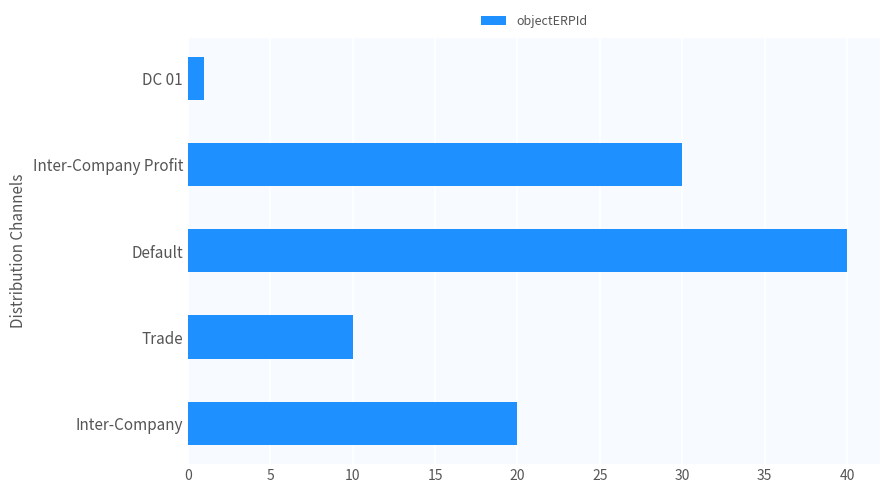

What is the ratio of the value at Default to the value at DC 01?

40.0